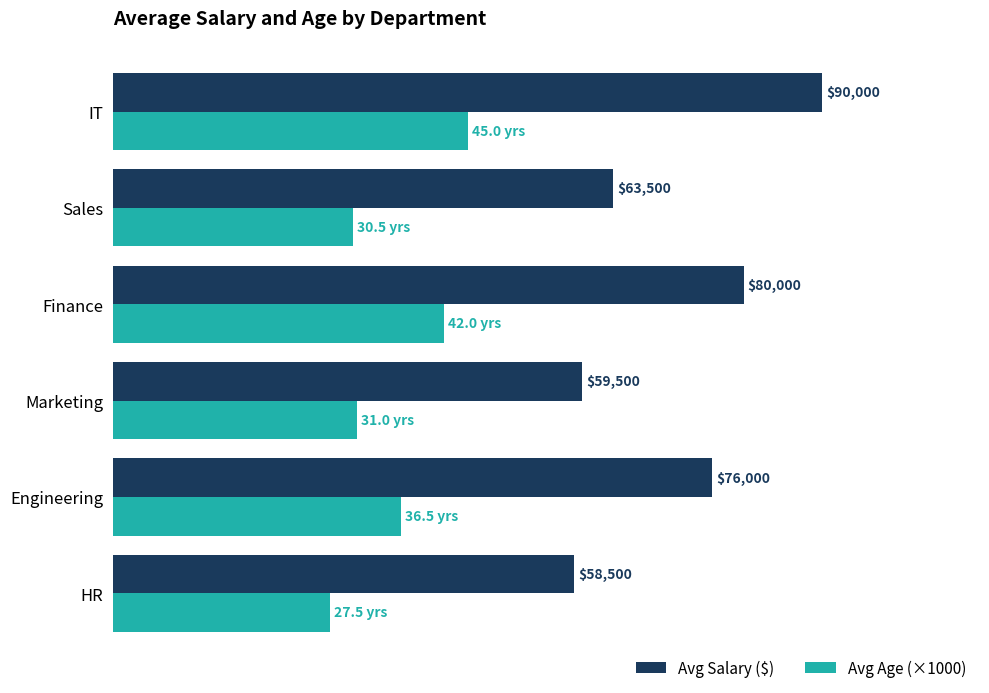

Where is Avg Salary ($) nearest to the value 74250?

Engineering